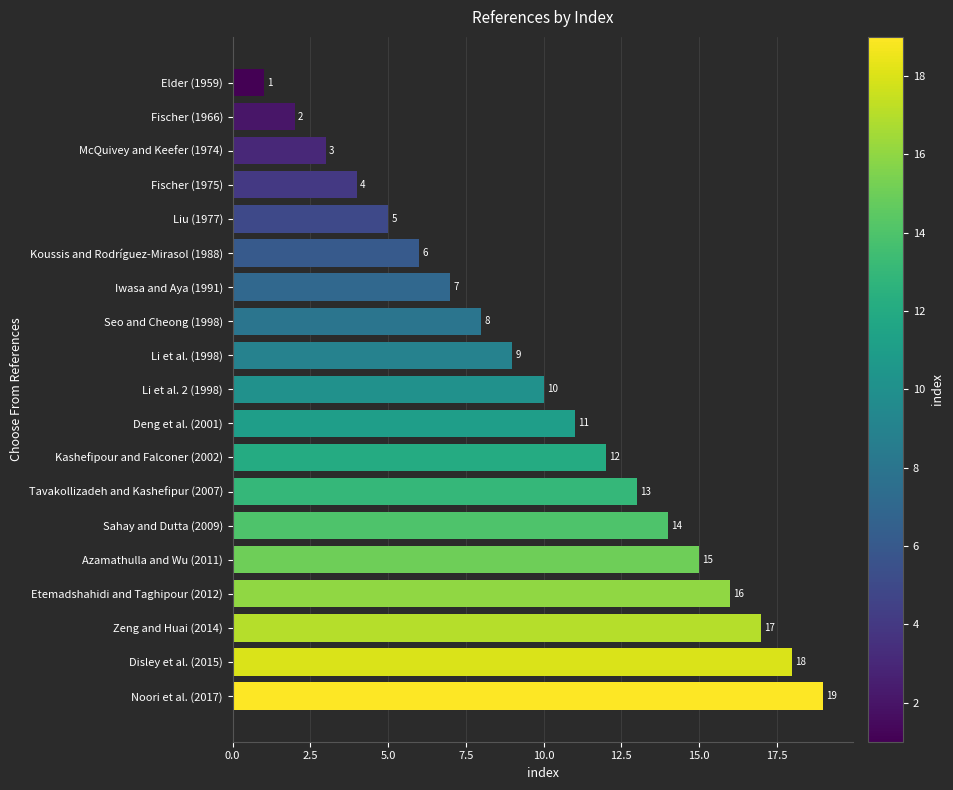

What is the minimum value shown in the chart?

1